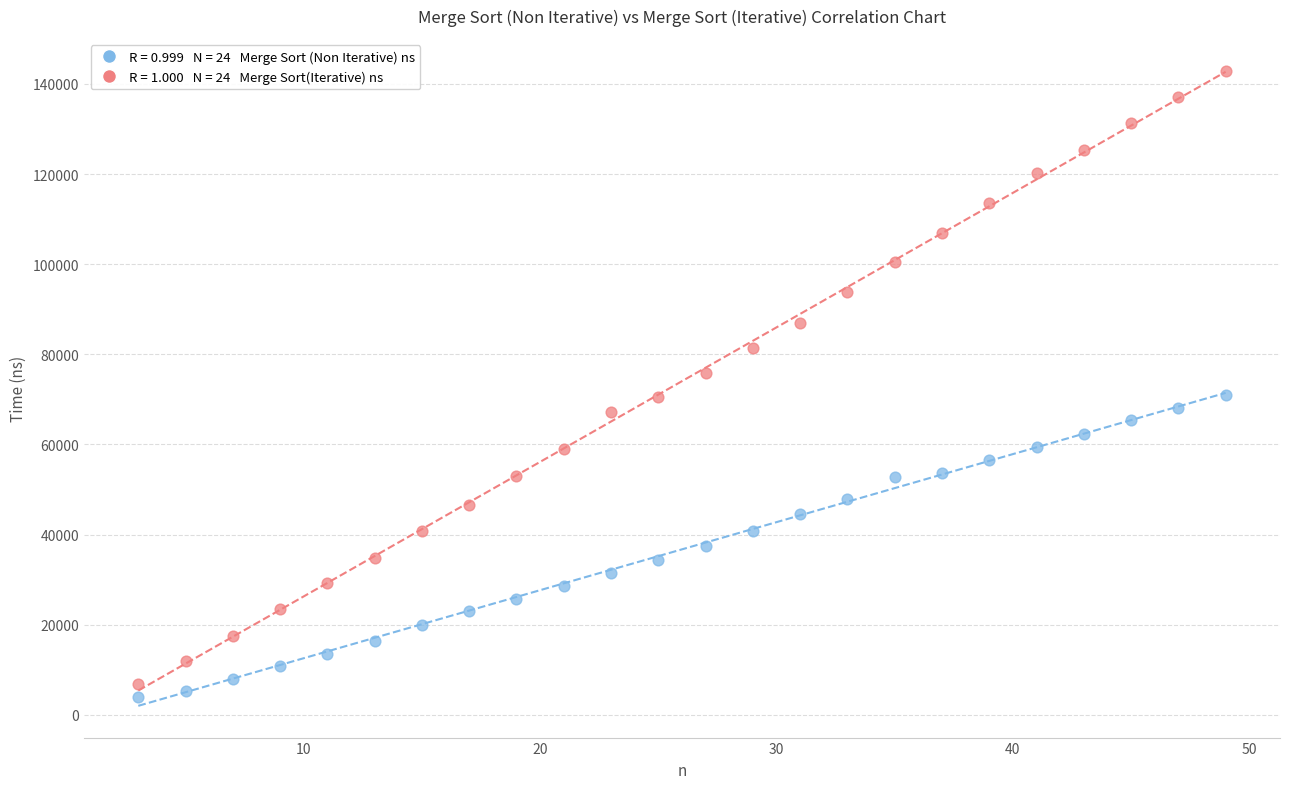

Across all data points, what is the range of X values (max minus min)?

46.0